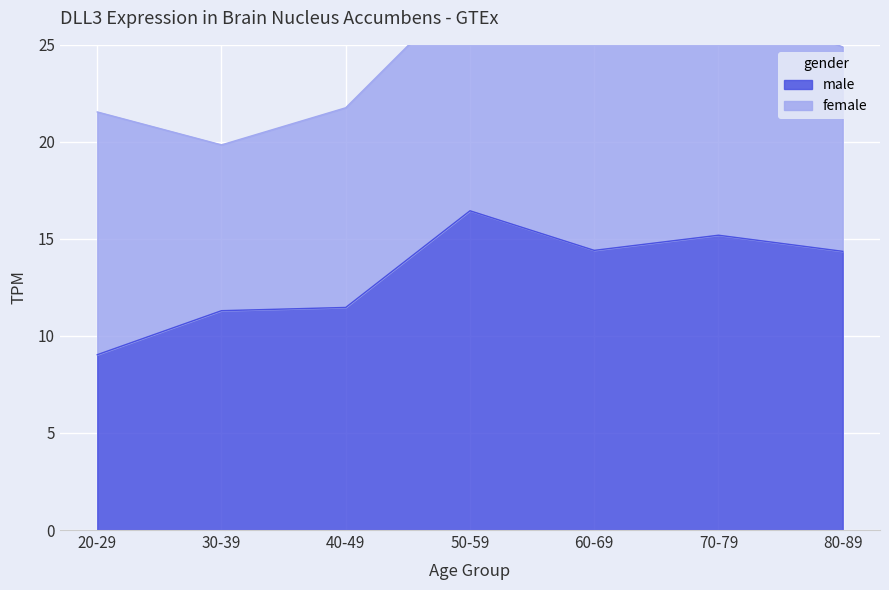

Rank the categories by value from lowest to highest.

20-29, 30-39, 40-49, 80-89, 60-69, 70-79, 50-59